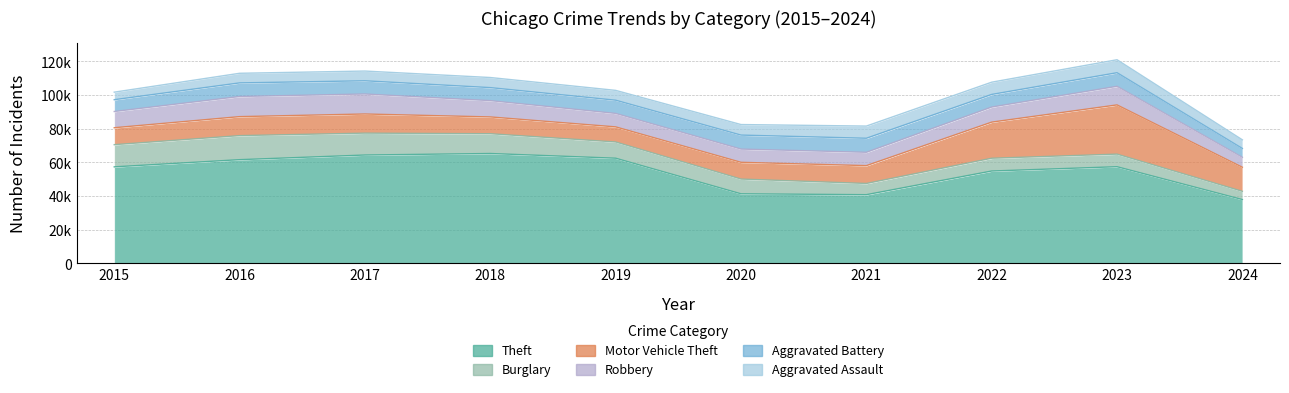

What is the minimum value for Robbery?

5907